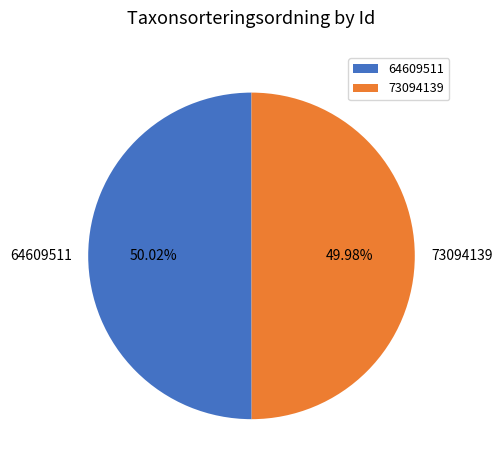

Do 73094139 and 64609511 together represent more than half of the pie?

Yes